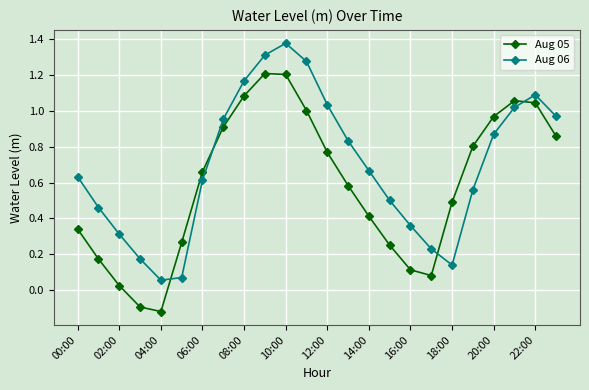

At how many categories does at least one series exceed 0?

24